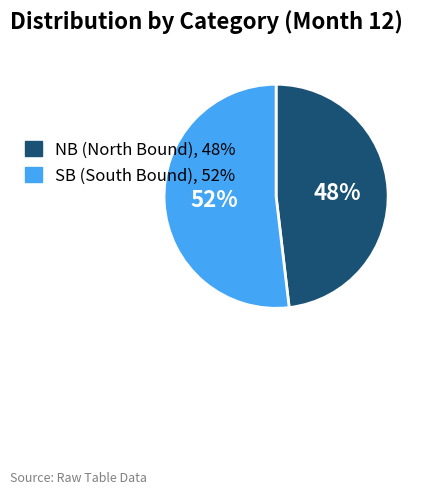

True or false: NB (North Bound), 48% accounts for 38% of the total.

False